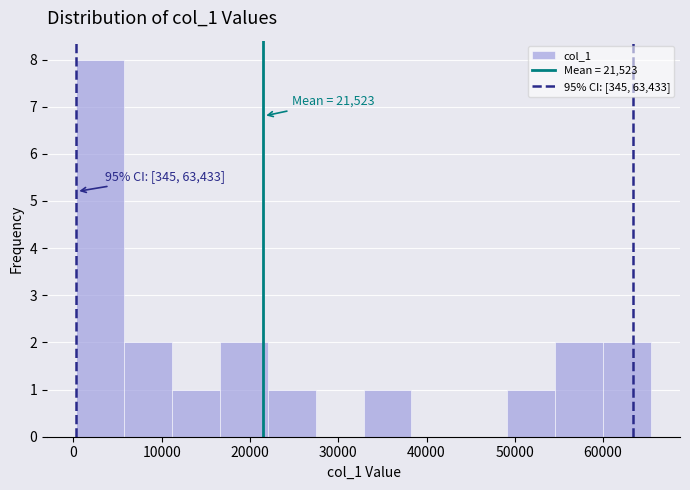

Which range on the x-axis has the tallest bar?

0 to 6000